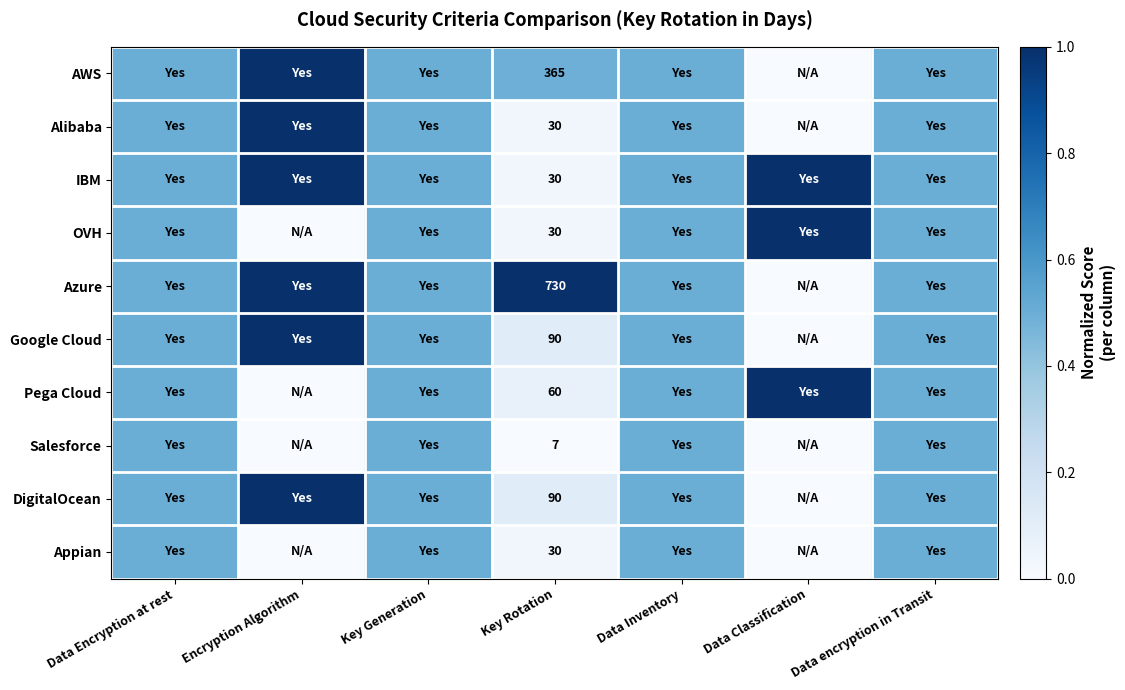

True or false: Google Cloud has a value of 90.0 at Key Rotation.

True